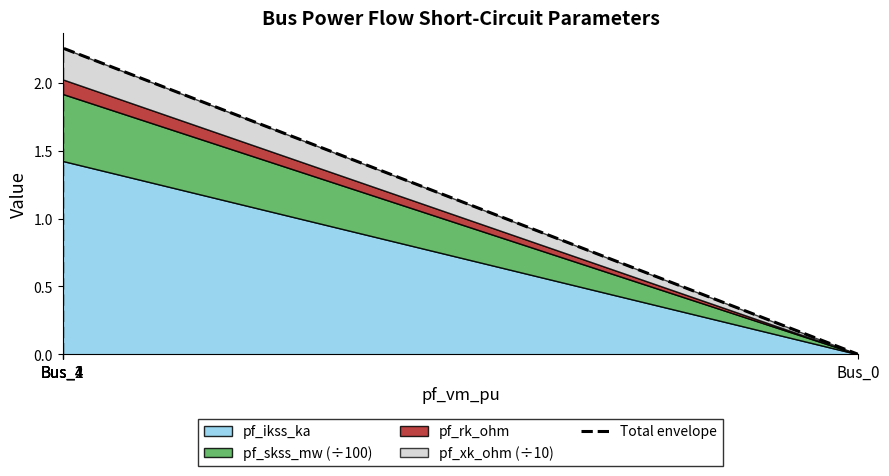

What is the difference between the values at Bus_1 and Bus_4?

2.3